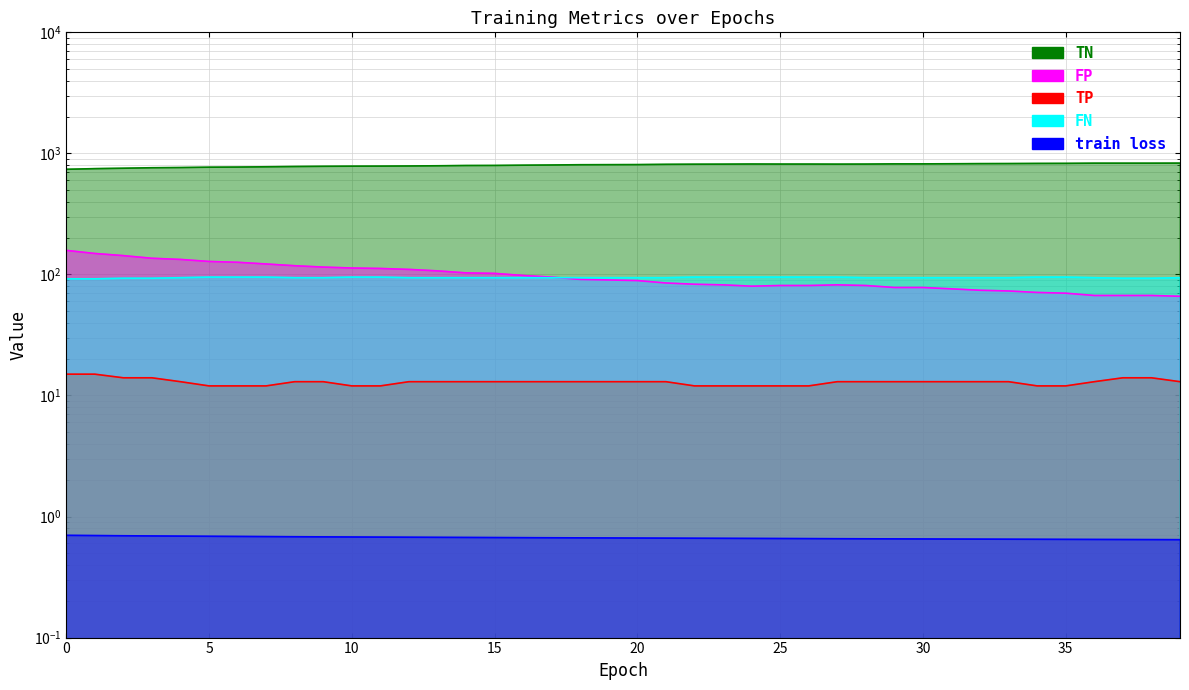

True or false: FN and train loss cross at least once.

False